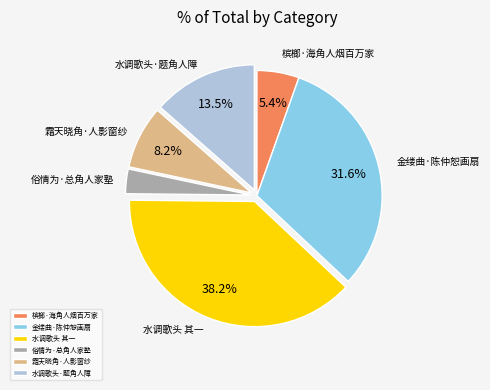

Between 霜天晓角·人影窗纱 and 水调歌头 其一, which is larger?

水调歌头 其一